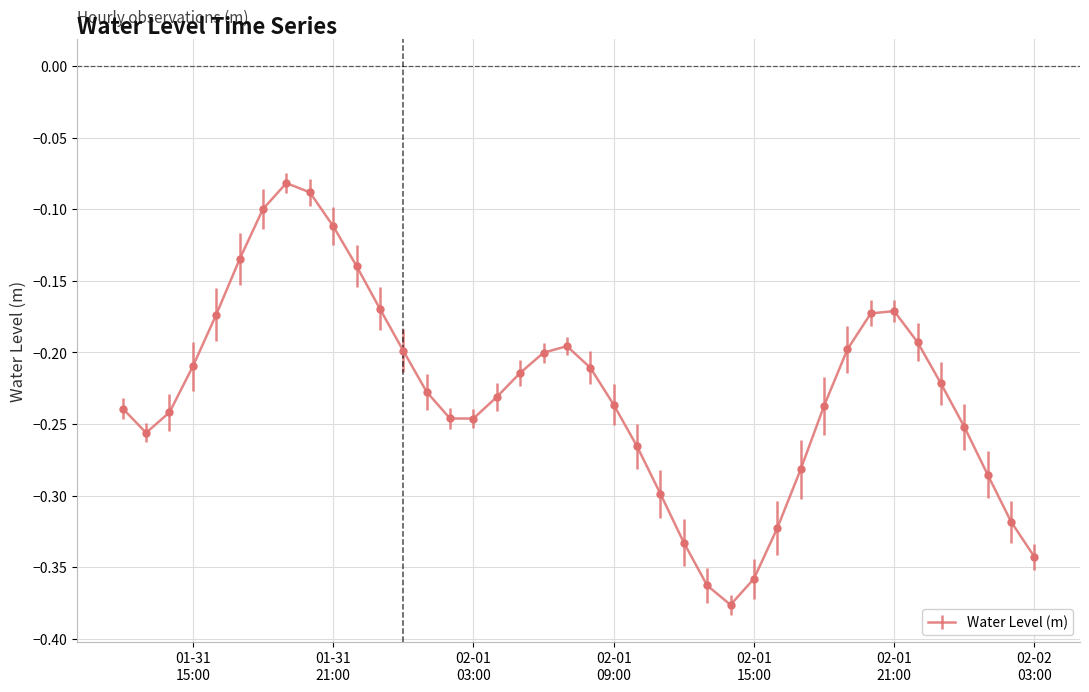

Does the chart have visible grid lines?

Yes